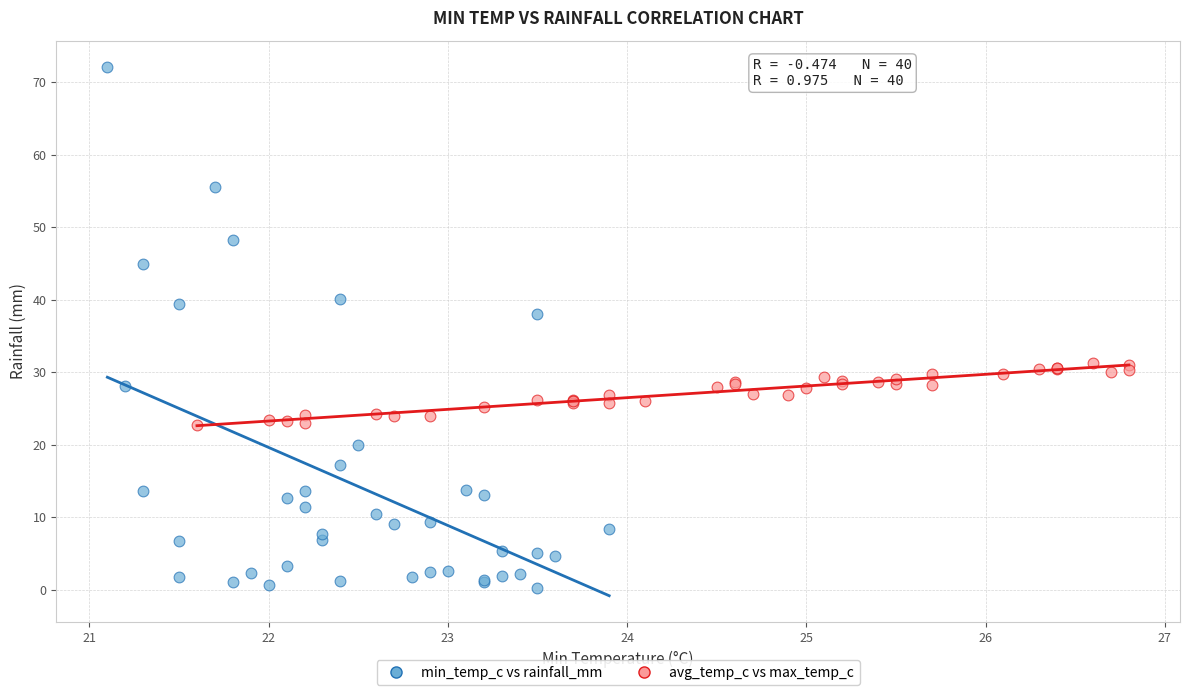

What are all the series names shown in the legend?

min_temp_c vs rainfall_mm, avg_temp_c vs max_temp_c